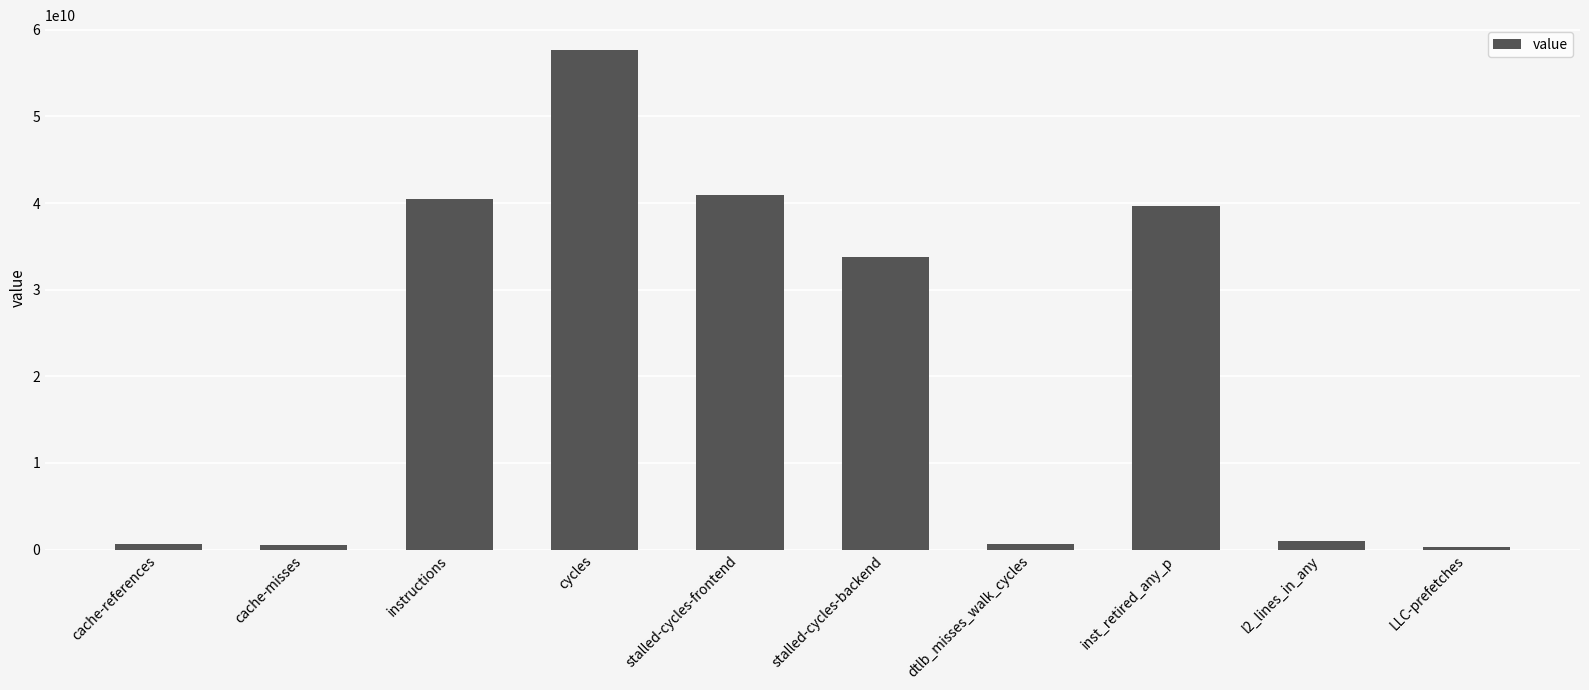

Where does the data first go above 33815311159?

instructions